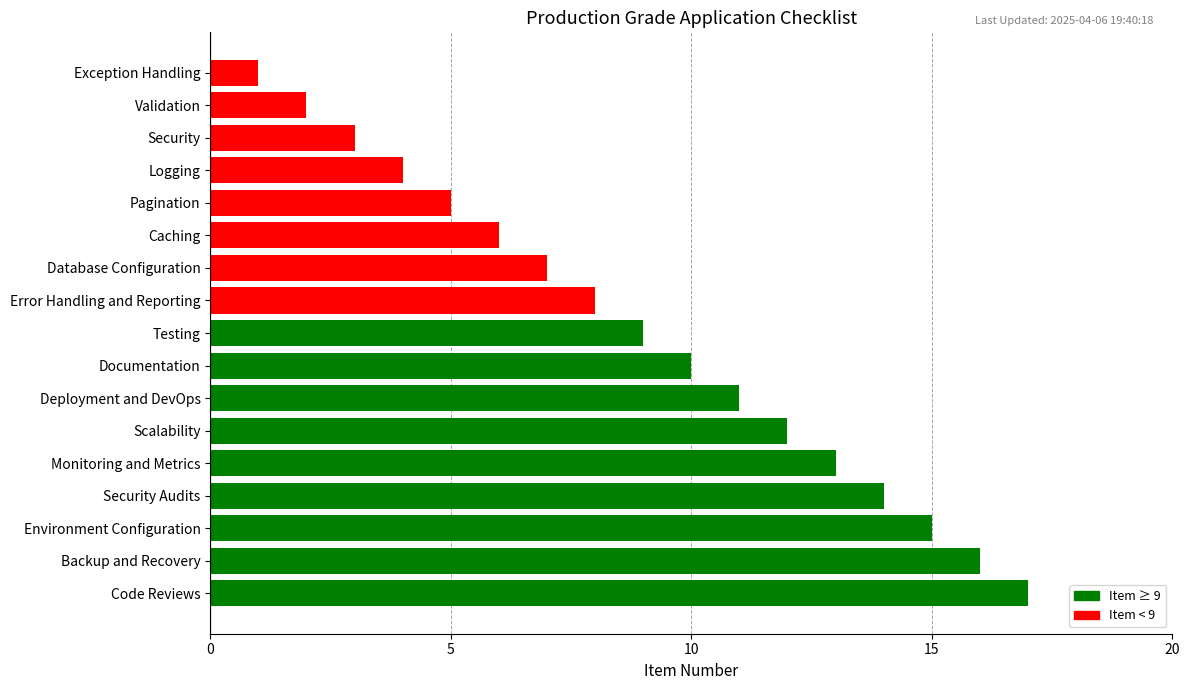

What is the difference between the maximum and minimum values?

16